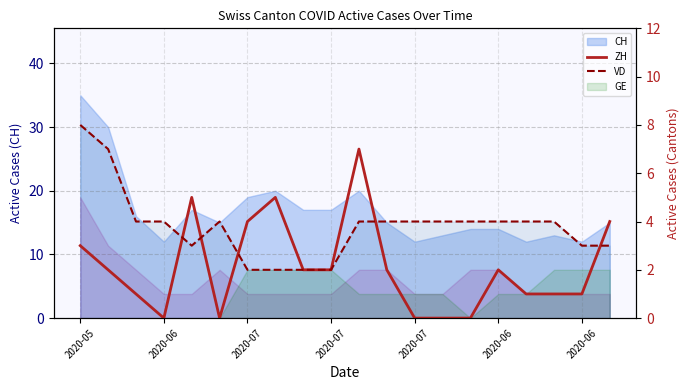

What is the difference between the maximum and second lowest values in the ZH series?

7